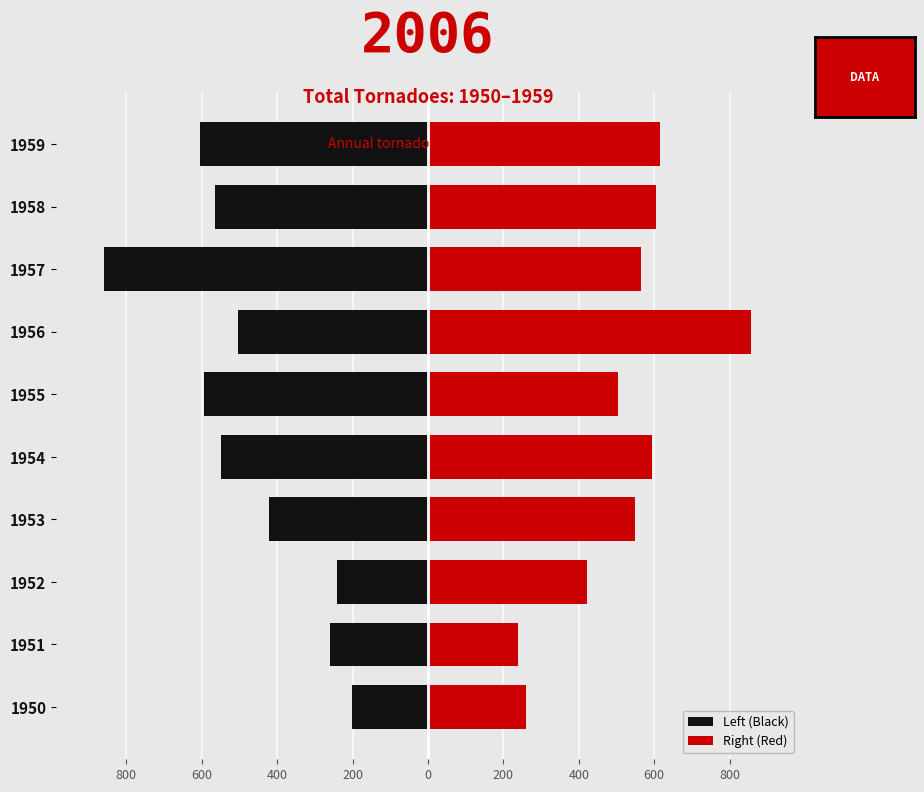

At 1958, list the series in order from smallest to largest.

Left (Black), Right (Red)